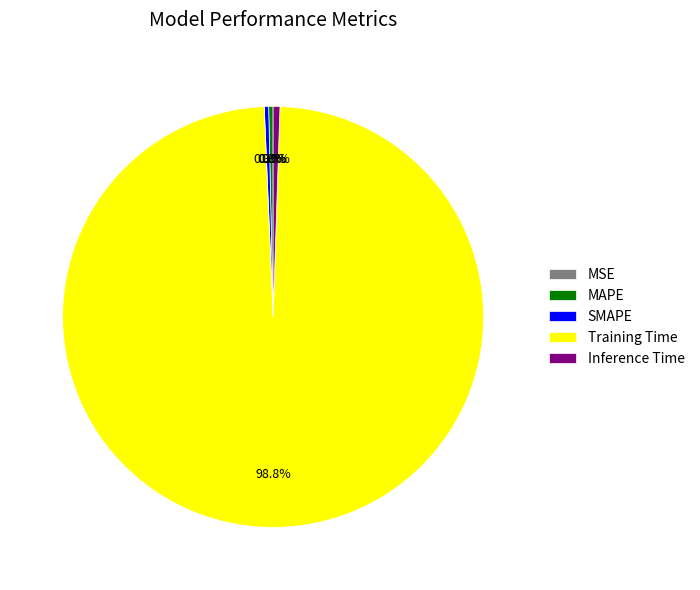

To the nearest percent, what is the combined percentage of Training Time and SMAPE?

99%